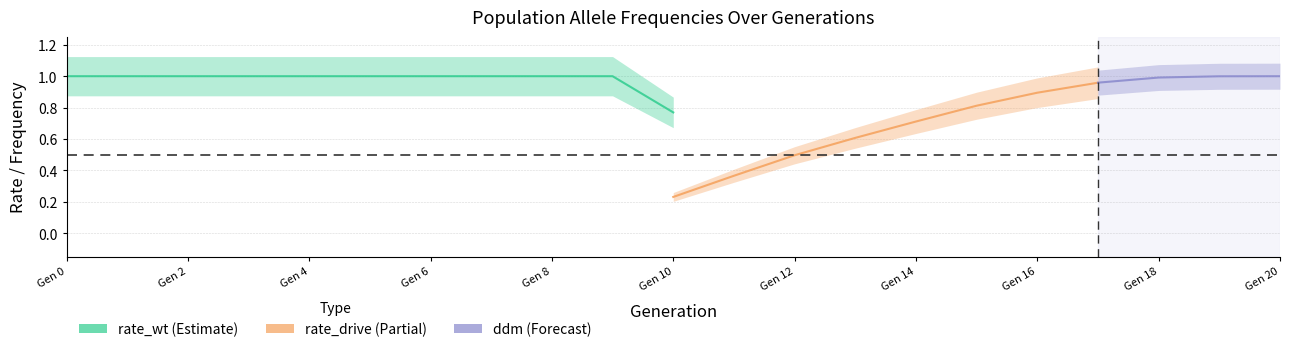

What are all the series names shown in the legend?

rate_wt, rate_drive, ddm